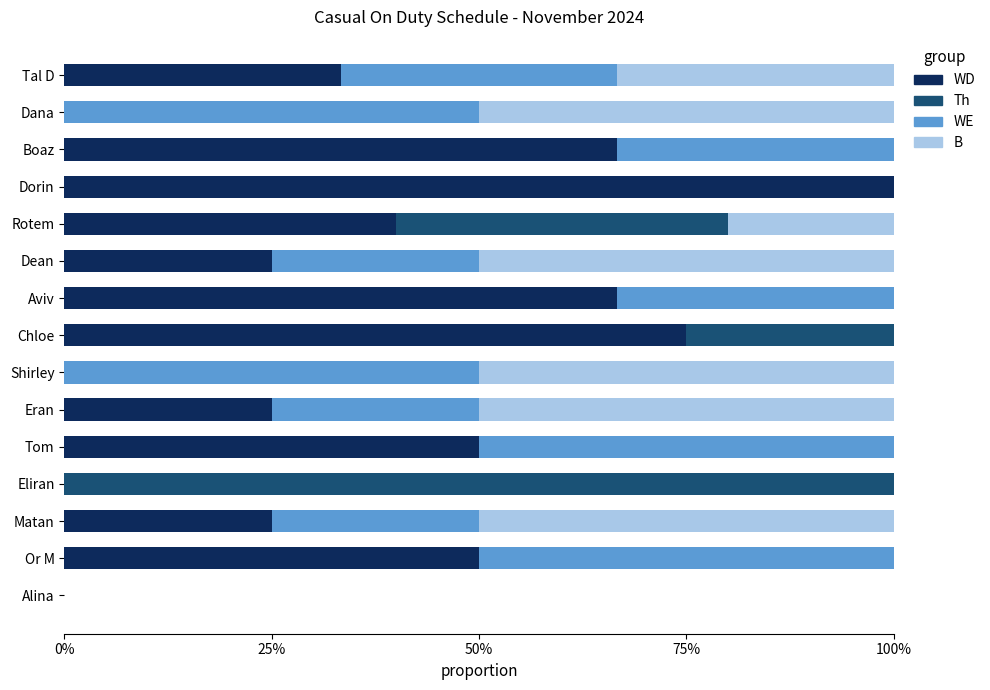

What are all the series names shown in the legend?

WD, Th, WE, B